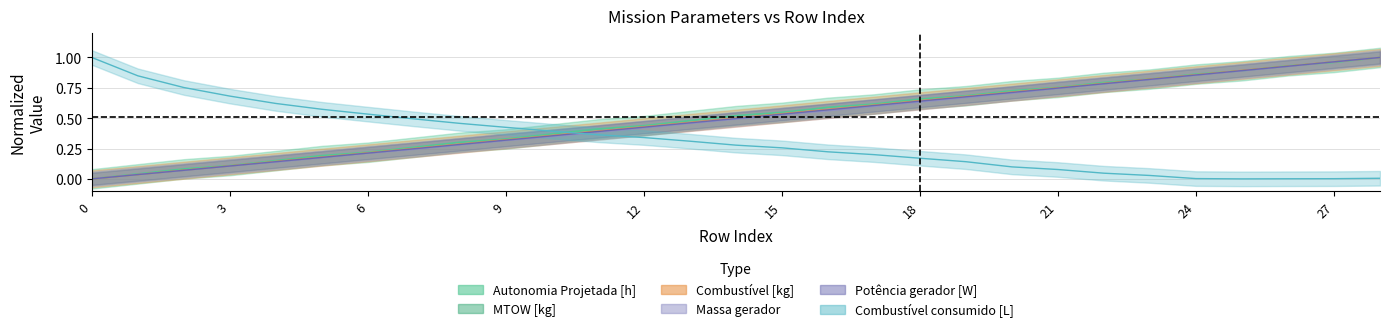

True or false: Combustível [kg] and Combustível consumido [L] cross at least once.

True